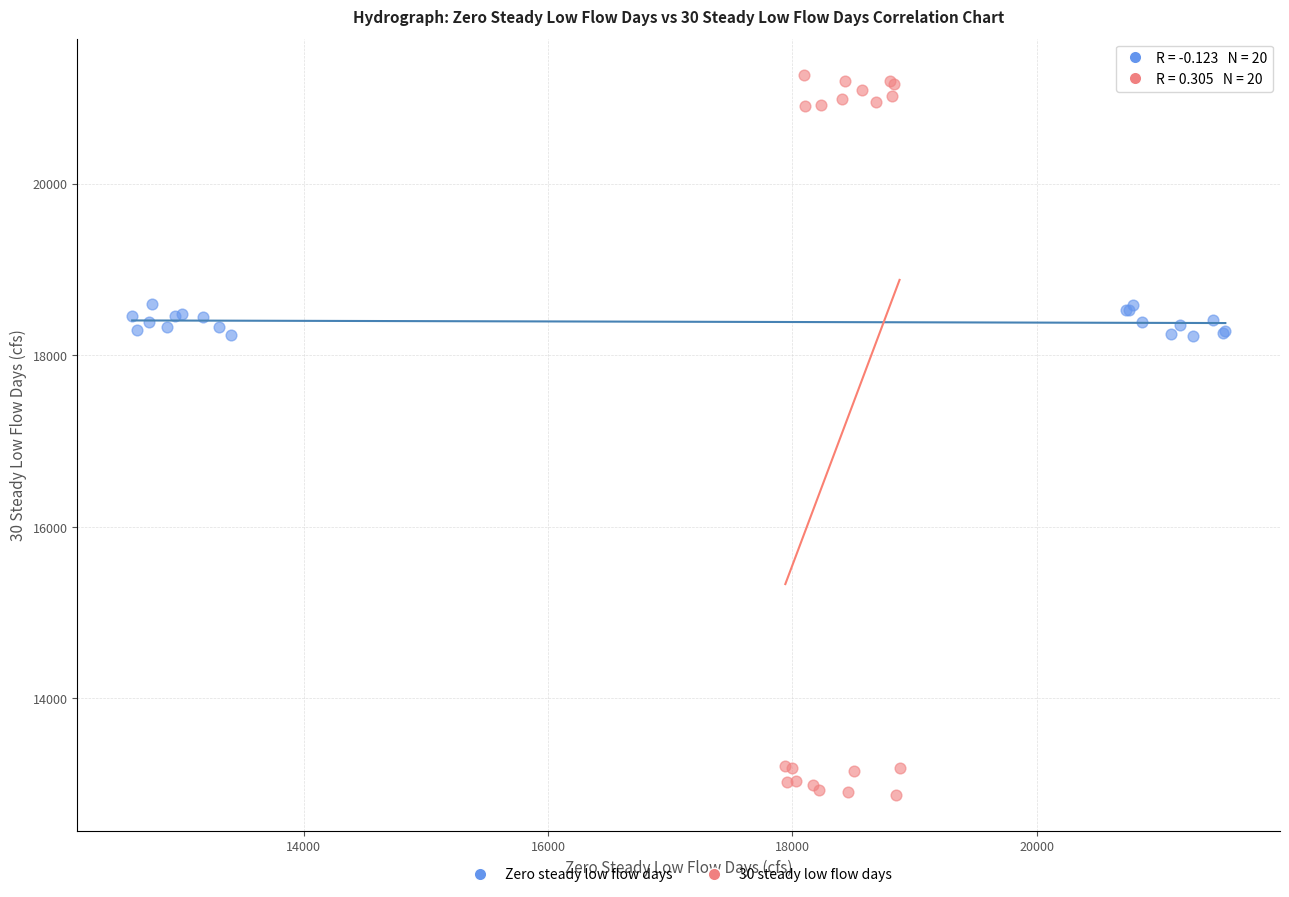

Which series contains the highest Y value?

30 steady low flow days